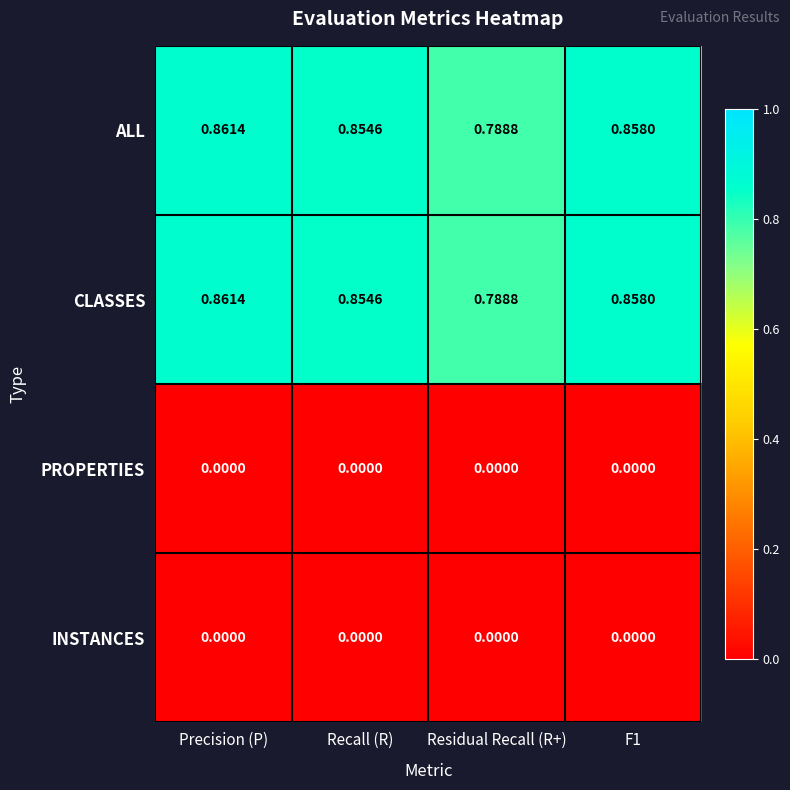

At which label does ALL reach its minimum?

Residual Recall (R+)